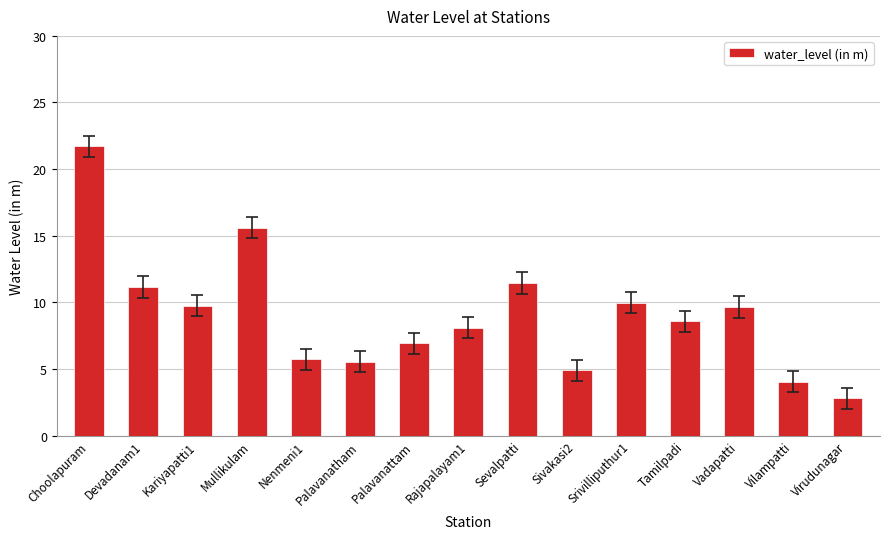

True or false: the data shows 4.2 at Srivilliputhur1.

False